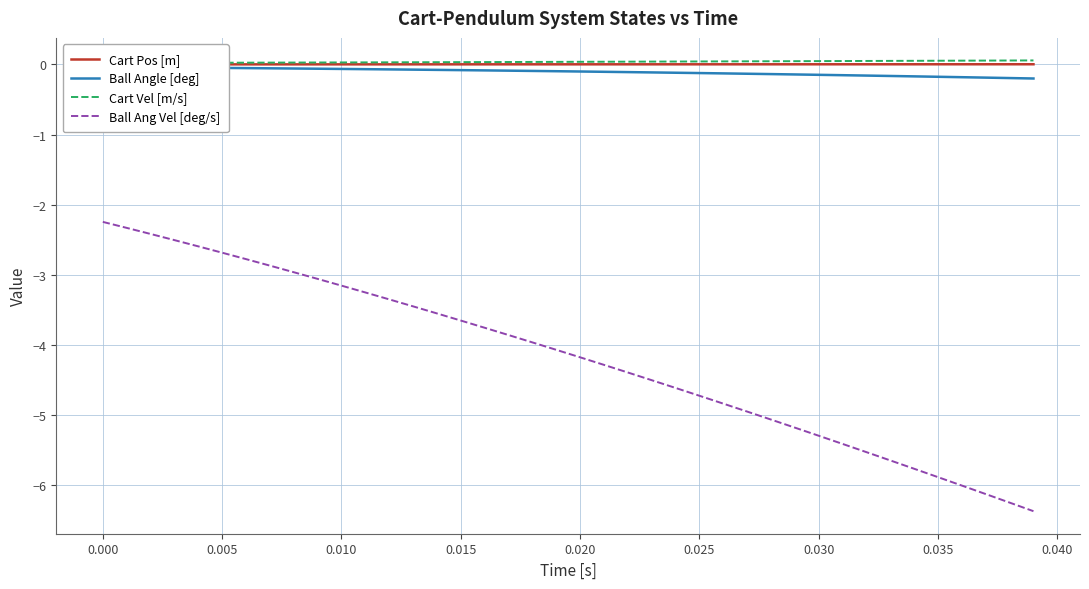

What is the maximum value for Ball Ang Vel [deg/s]?

-2.2